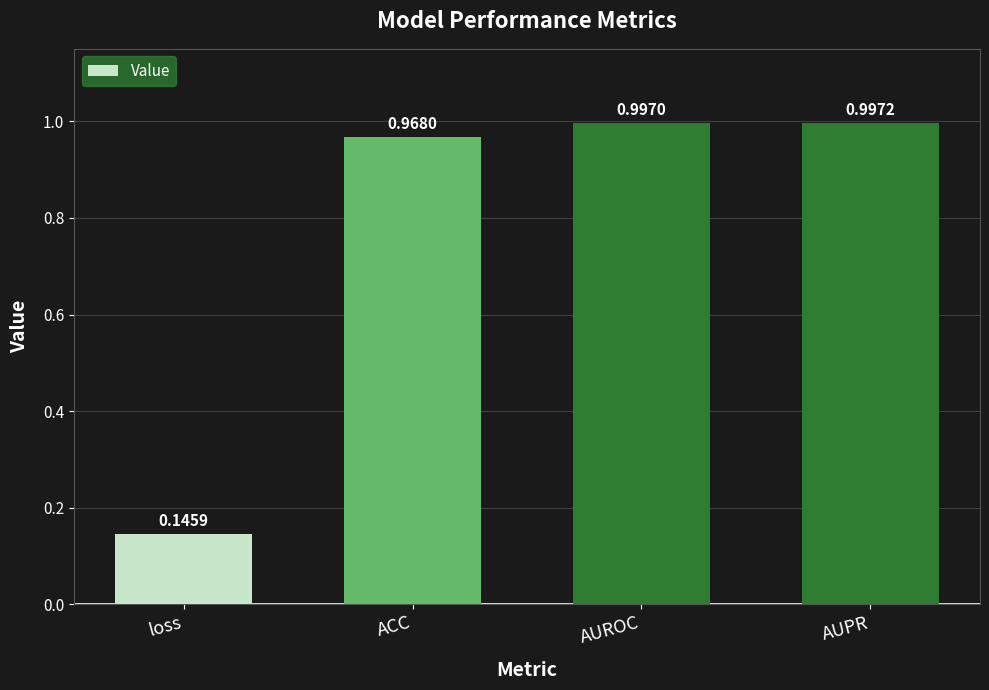

Rank the categories by value from highest to lowest.

AUPR, AUROC, ACC, loss